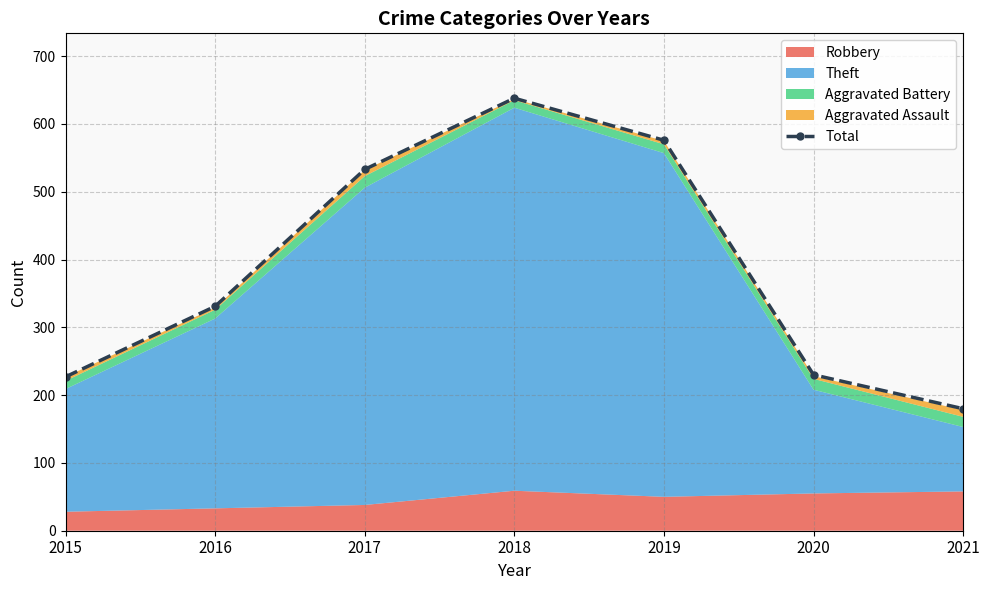

What is the sum of the values at 2021 and 2017?

713